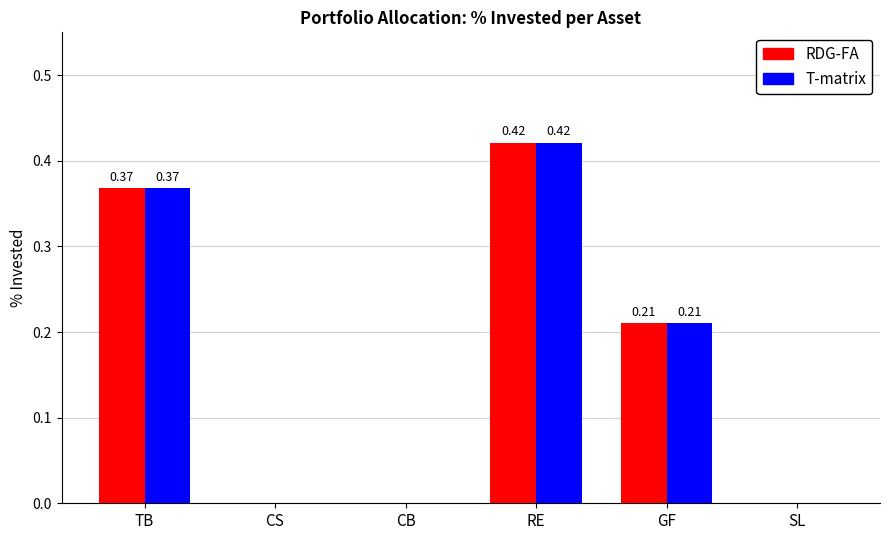

True or false: RDG-FA has a value of 0.0 at CB.

True